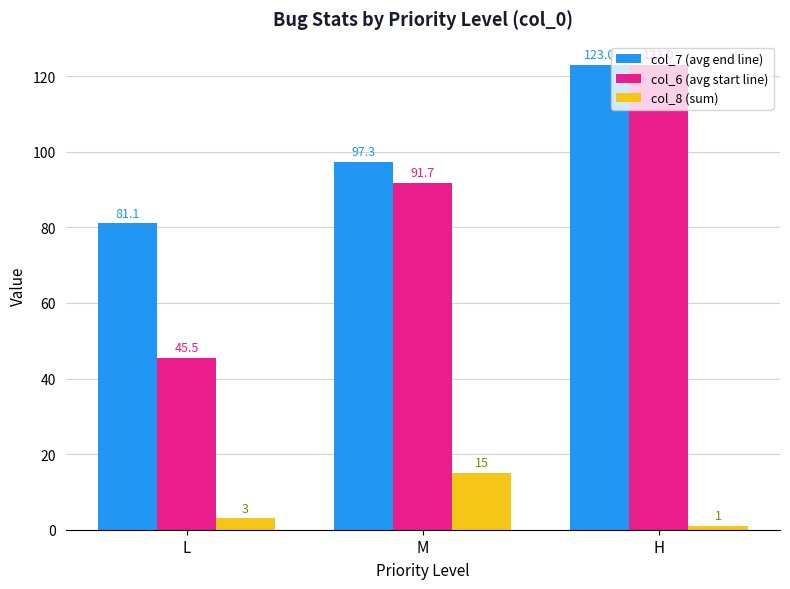

What is the label of the 1st bar from the left?

L